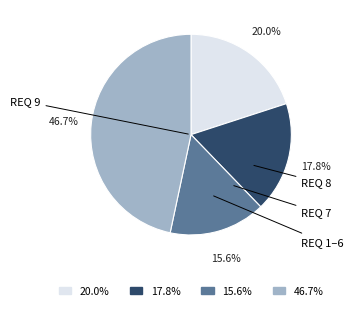

Does any single category account for the majority?

No